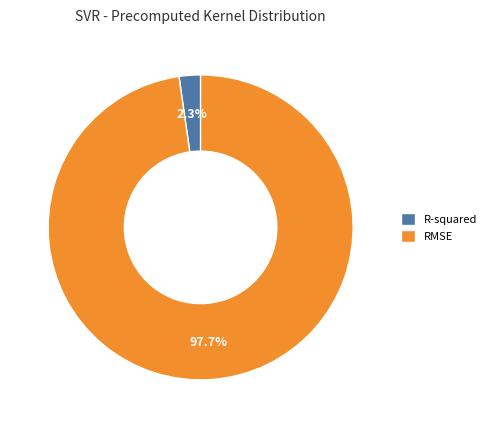

What percentage is the RMSE slice, to the nearest percent?

98%